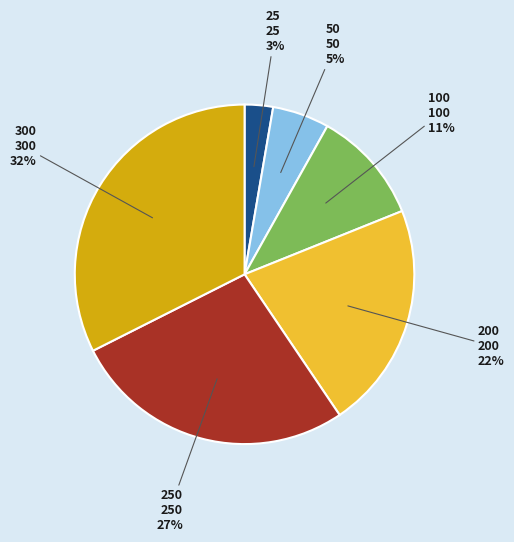

What is the ratio of the value at 200 to the value at 100?

2.0